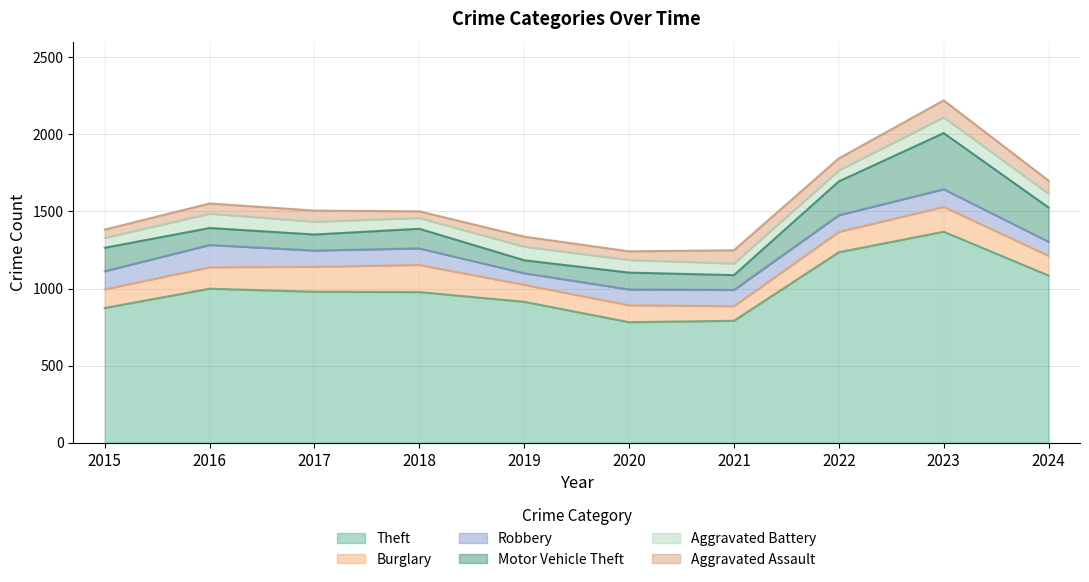

What is the average value of the Theft series?

1000